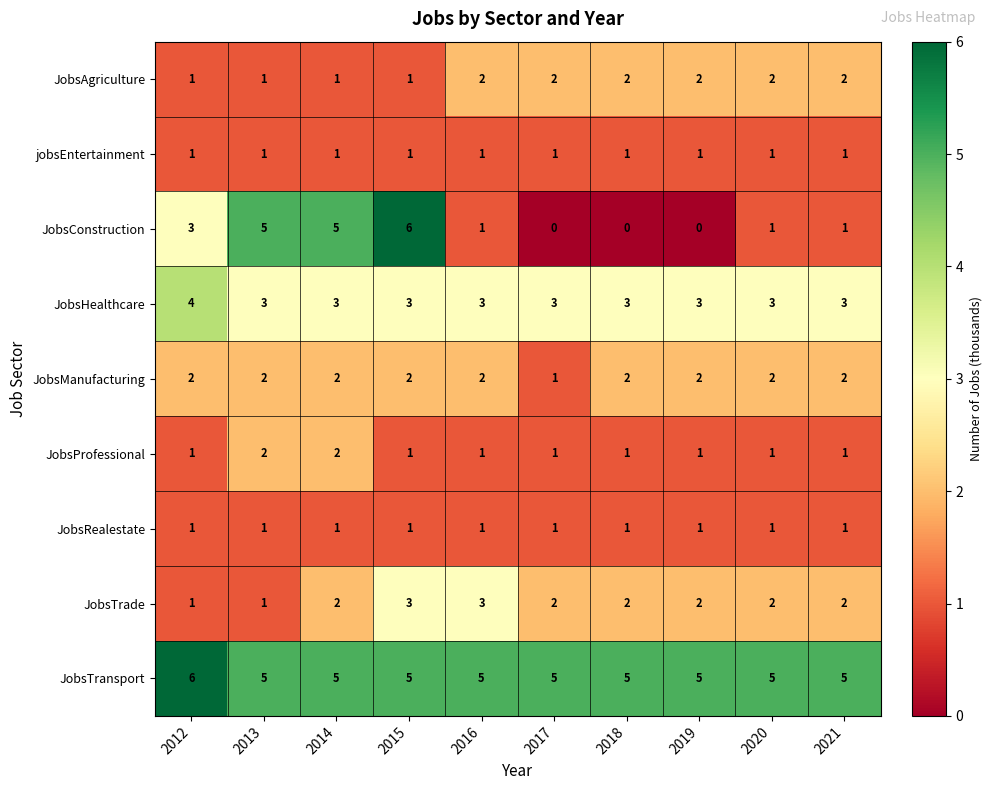

What is the total value across all series at 2015?

23